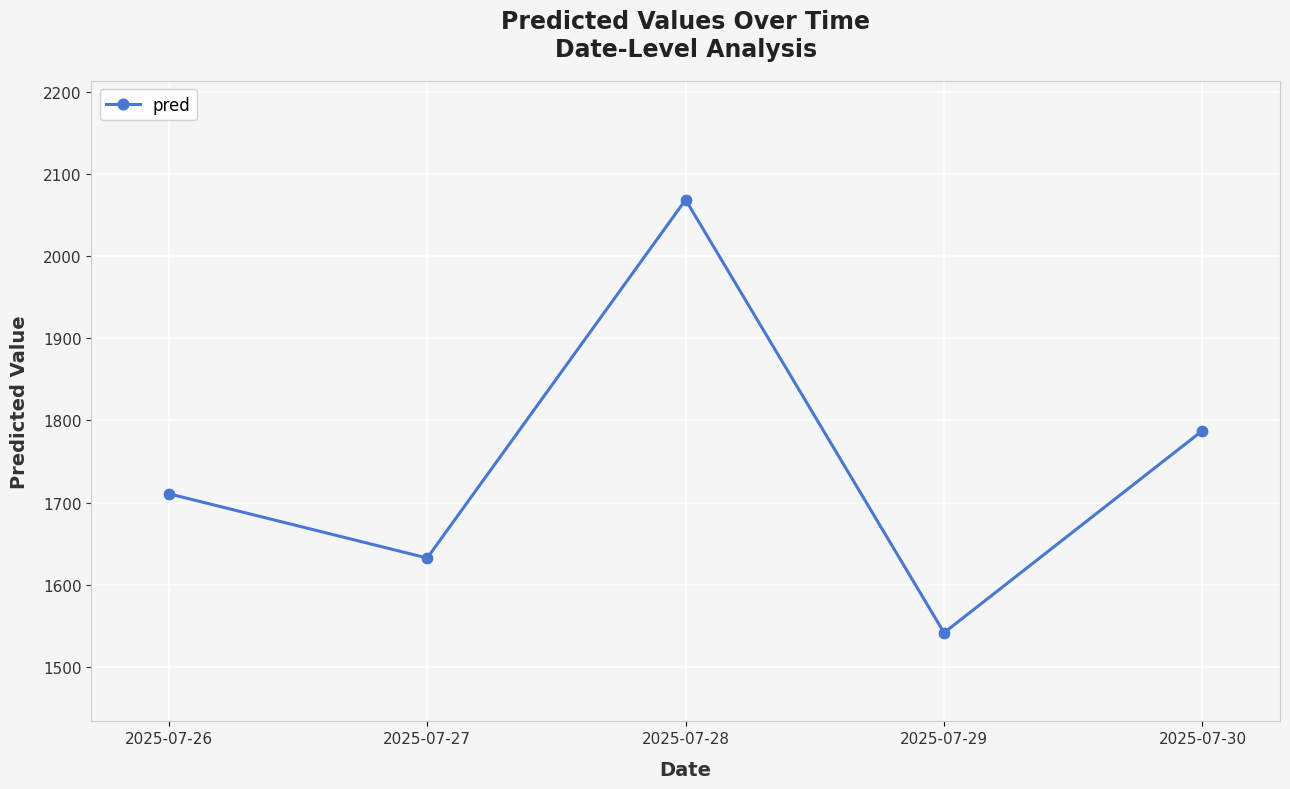

Which has a higher value, 2025-07-30 or 2025-07-27?

2025-07-30